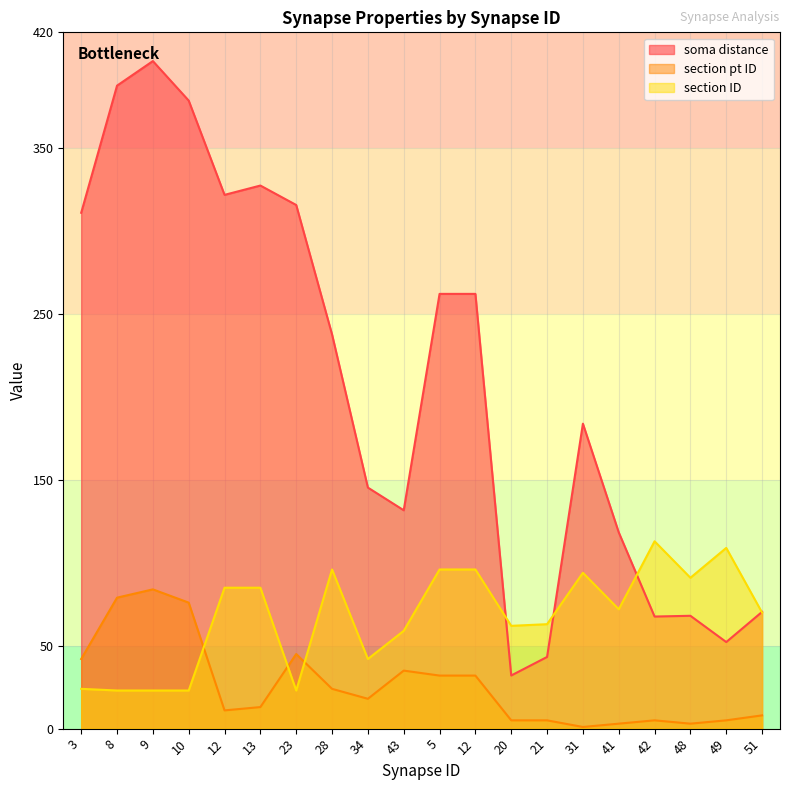

After their last crossing, which series has the higher values: section ID or section pt ID?

section ID